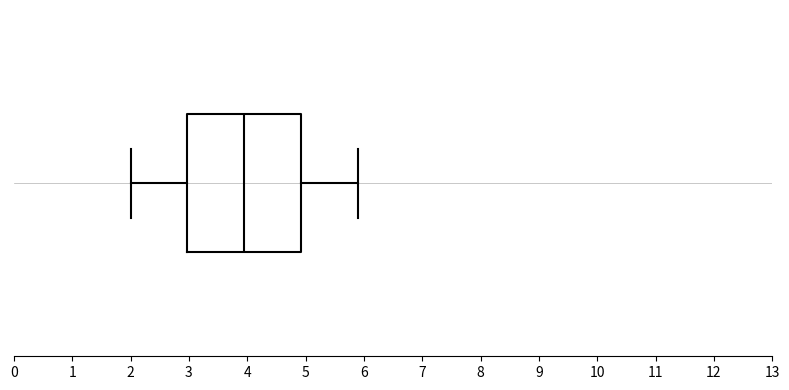

Read this box plot against the x-axis: the position of the median line, the range covered by the box, and the ends of both whiskers. The values are not printed on the chart, so give them approximately, as read against the axis.

median 4.0, box 3.0 to 4.9, whiskers 2.0 to 5.9